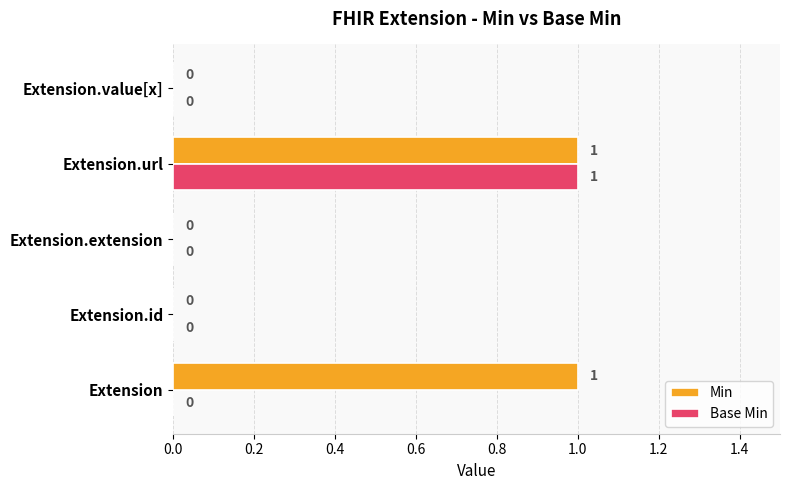

Which series changed the most between Extension and Extension.id?

Min